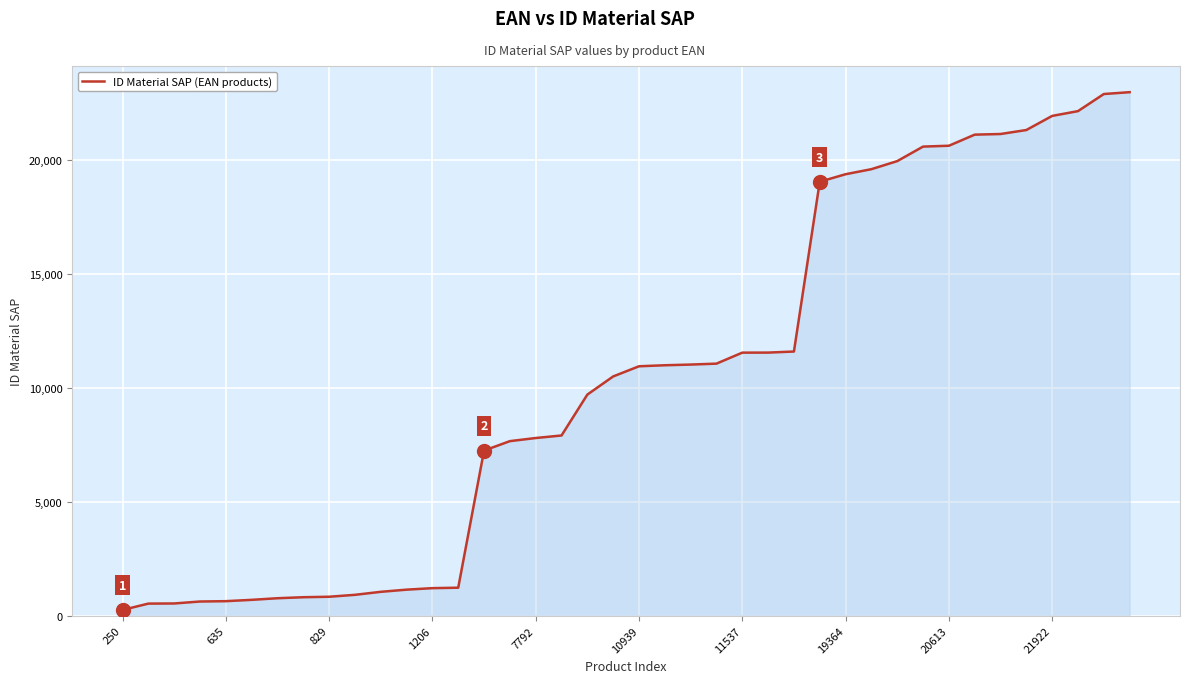

What is the difference between the maximum and minimum values?

22713